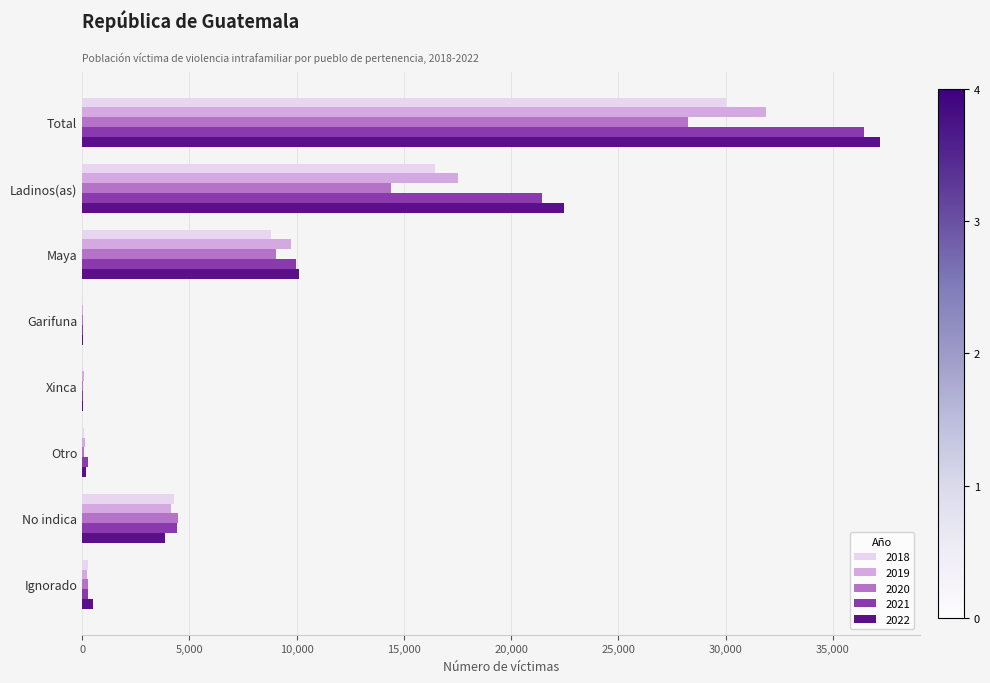

What is the total value across all series at Maya?

47618